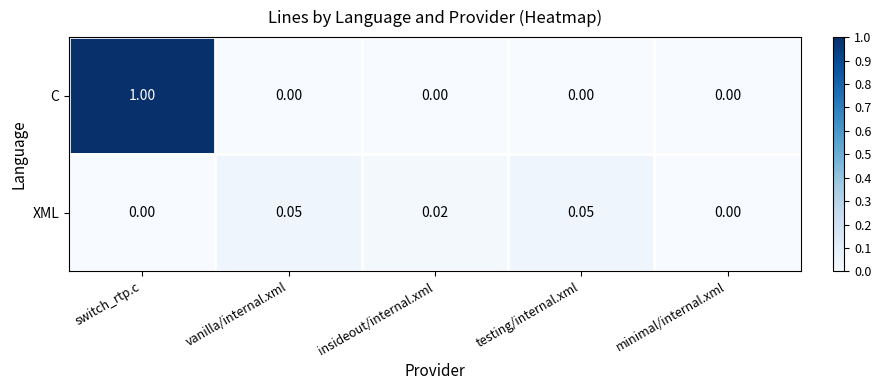

Which series has the largest total across all categories?

C